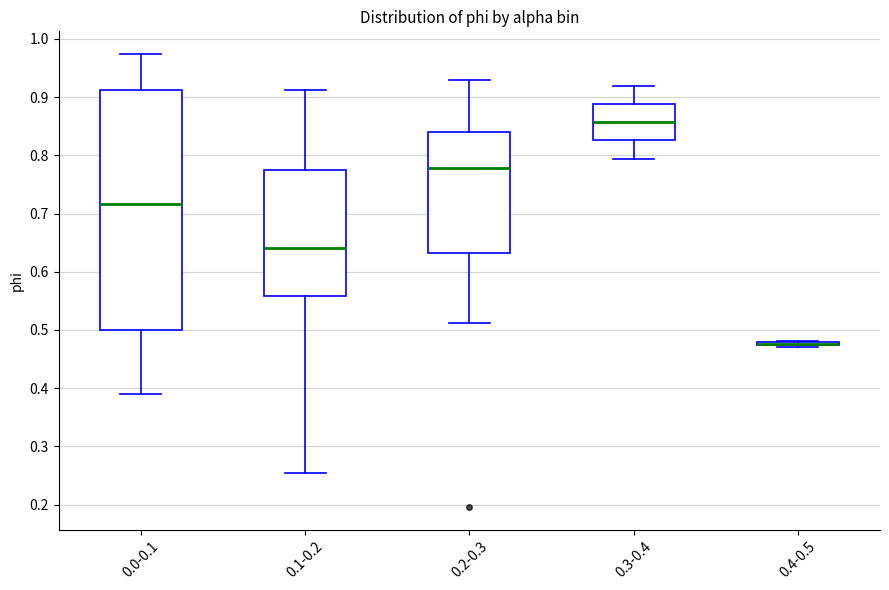

Reading left to right, read every box against the y-axis: the position of its median line, the range the box covers, and the ends of its whiskers. The values are not printed on the chart, so give them approximately, as read against the axis.

0.0-0.1: median 0.72, box 0.50 to 0.91, whiskers 0.39 to 0.97
0.1-0.2: median 0.64, box 0.56 to 0.77, whiskers 0.25 to 0.91
0.2-0.3: median 0.78, box 0.63 to 0.84, whiskers 0.51 to 0.93
0.3-0.4: median 0.86, box 0.83 to 0.89, whiskers 0.79 to 0.92
0.4-0.5: box collapsed to a line at 0.48, whiskers 0.47 to 0.48